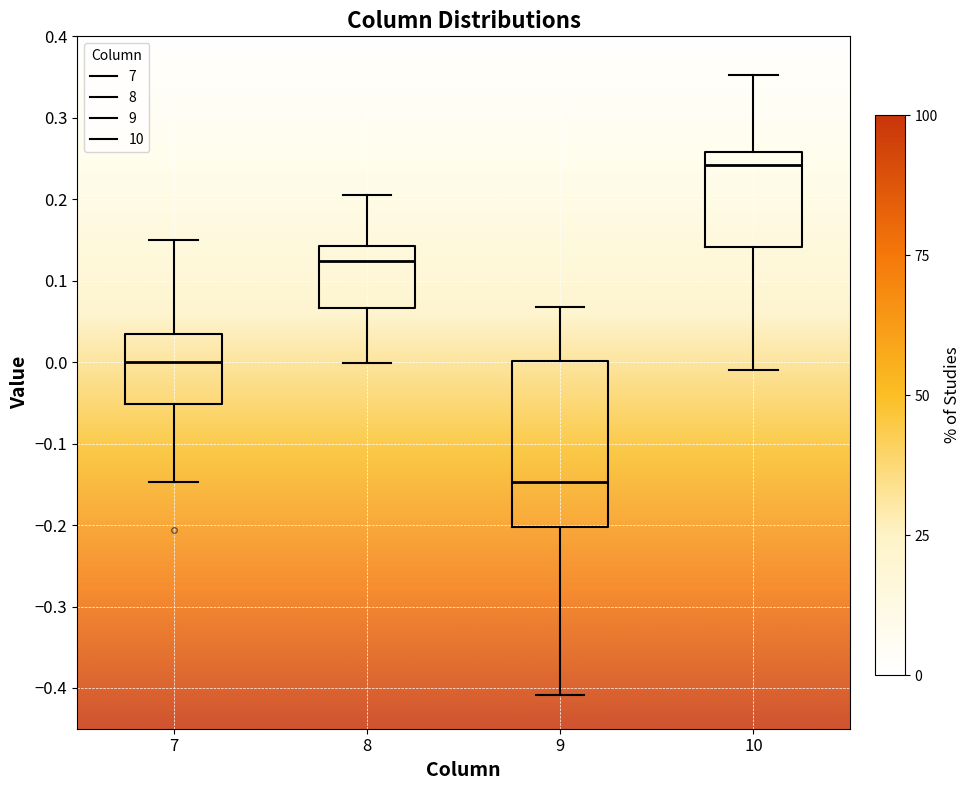

Which box is the tallest, from its lower edge to its upper edge?

9